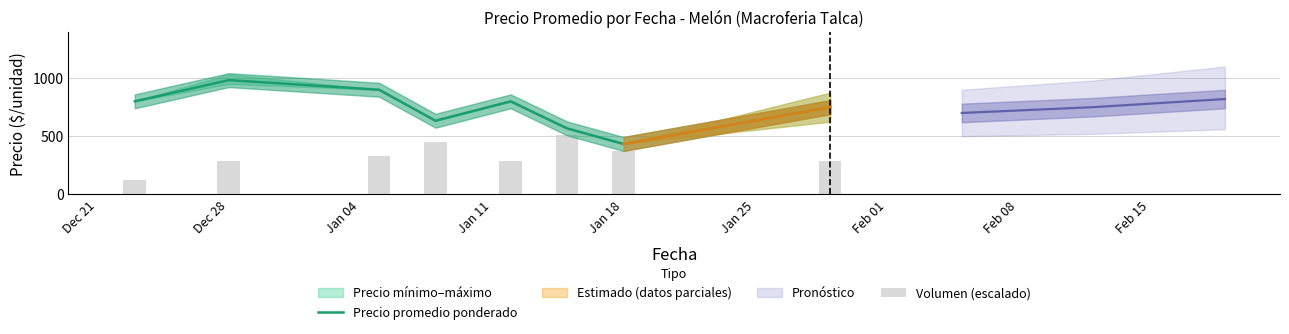

List the series in order of their overall mean, lowest first.

Volumen (escalado), Precio promedio ponderado